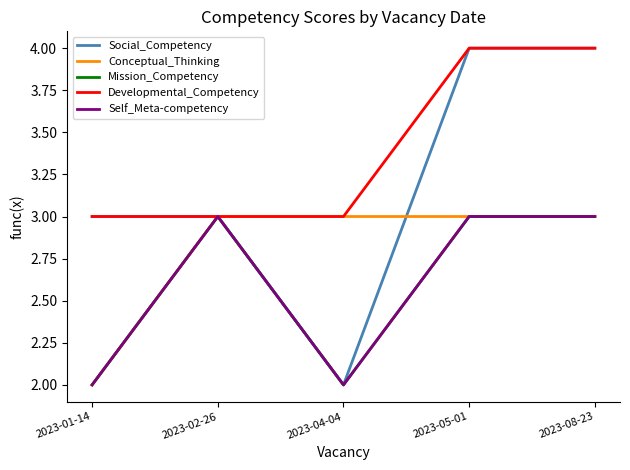

Which category has the lowest value across all series?

2023-04-04